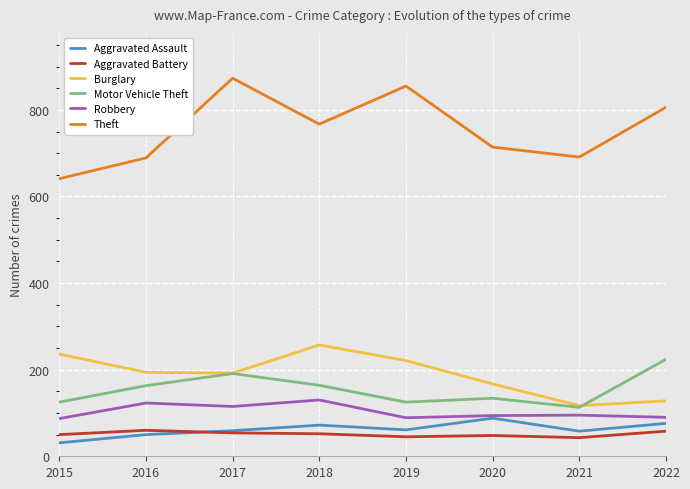

What is the approximate value of Aggravated Assault at 2017?

59